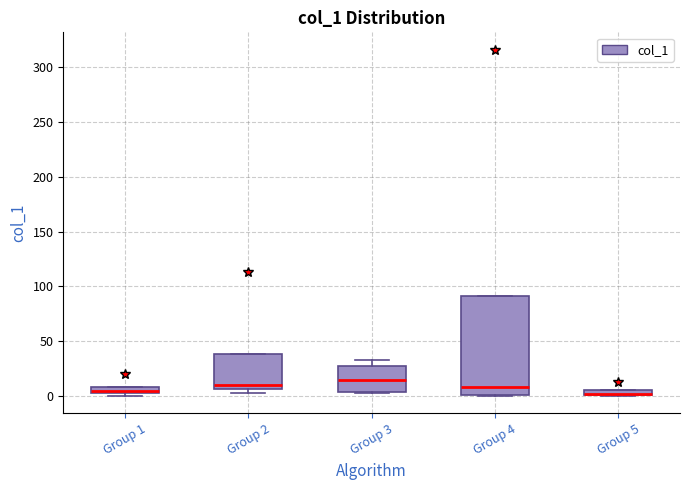

Where is the lower edge of the box for Group 1 on the y-axis? The values are not printed on the chart, so give them approximately, as read against the axis.

5